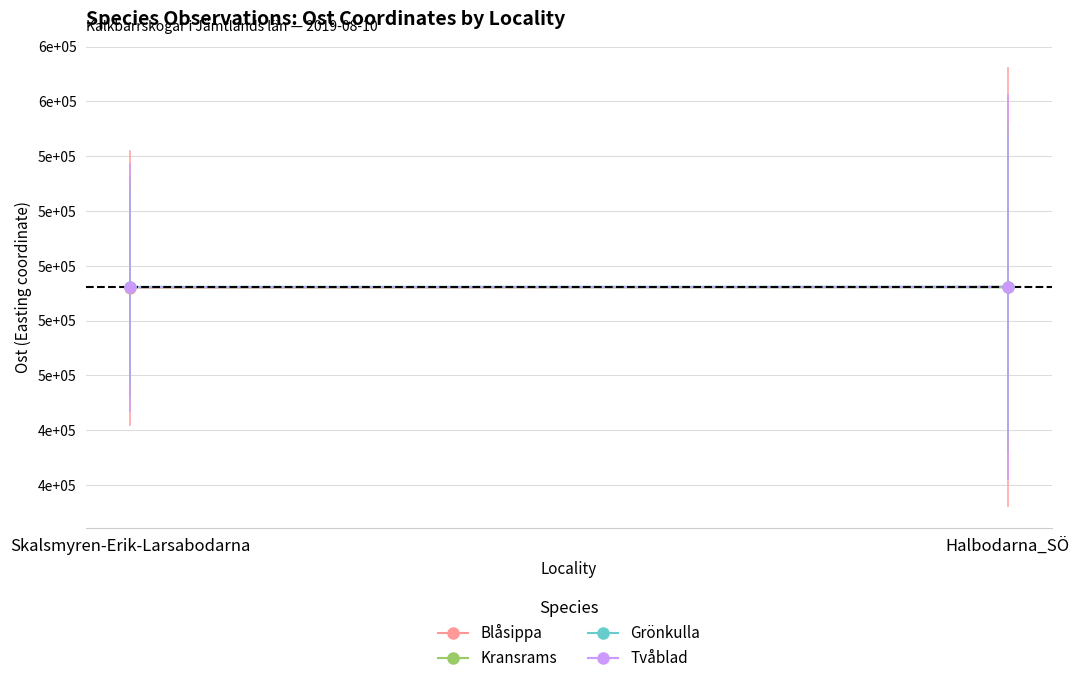

At which category is the sum across all series the highest?

Halbodarna_SÖ